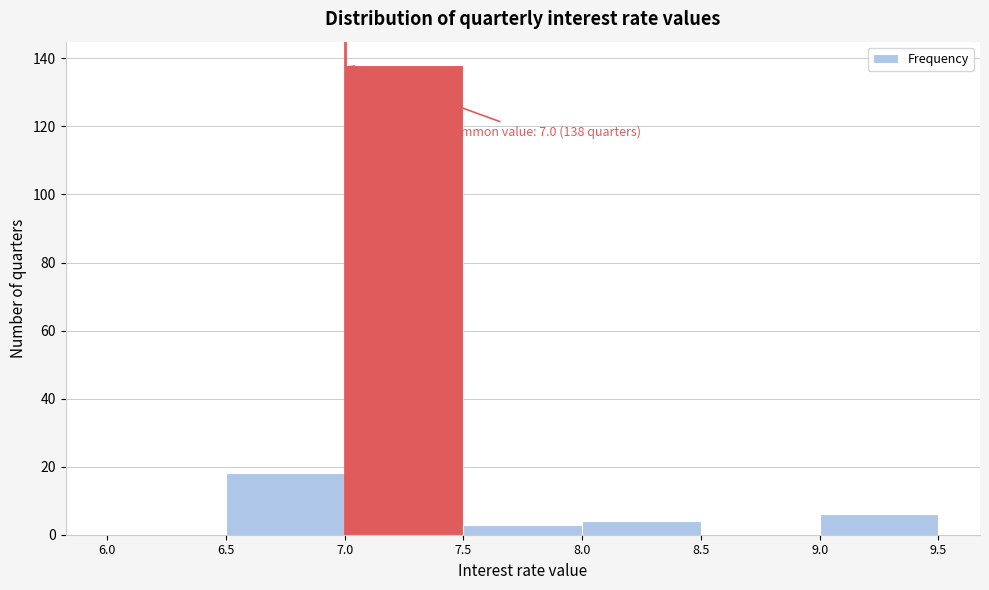

Which range on the x-axis has the tallest bar?

7.0 to 7.5